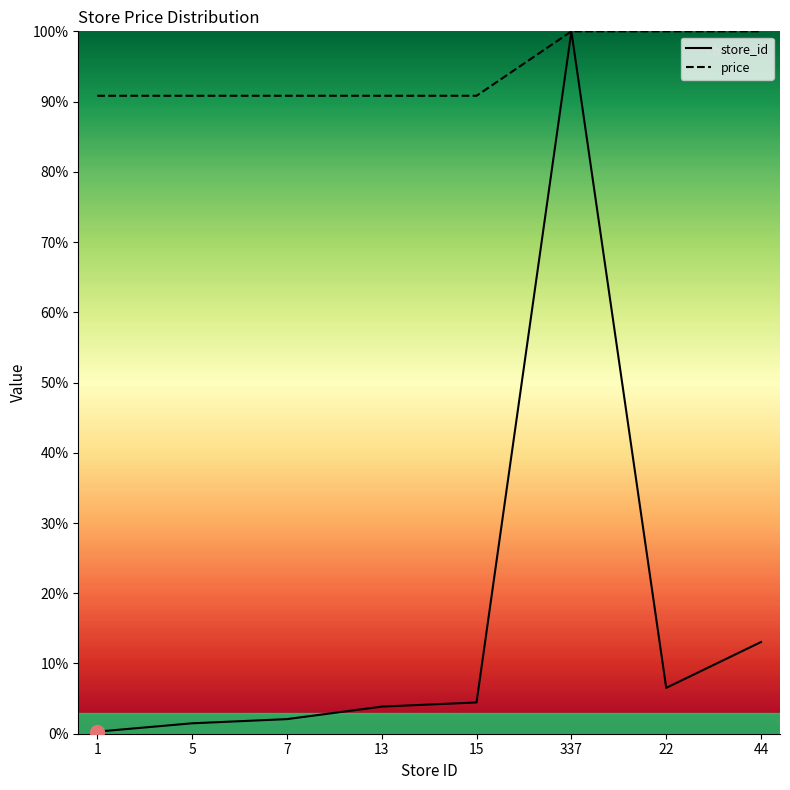

Reading left to right, what are all the values shown in this chart?

store_id: 0.3	1.5	2.1	3.9	4.5	100.0	6.5	13.1
price: 90.8	90.8	90.8	90.8	90.8	100.0	100.0	100.0